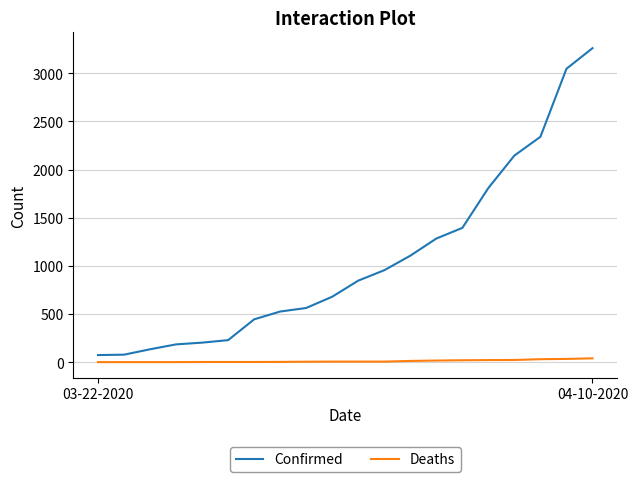

Which series has the largest range (max minus min)?

Confirmed